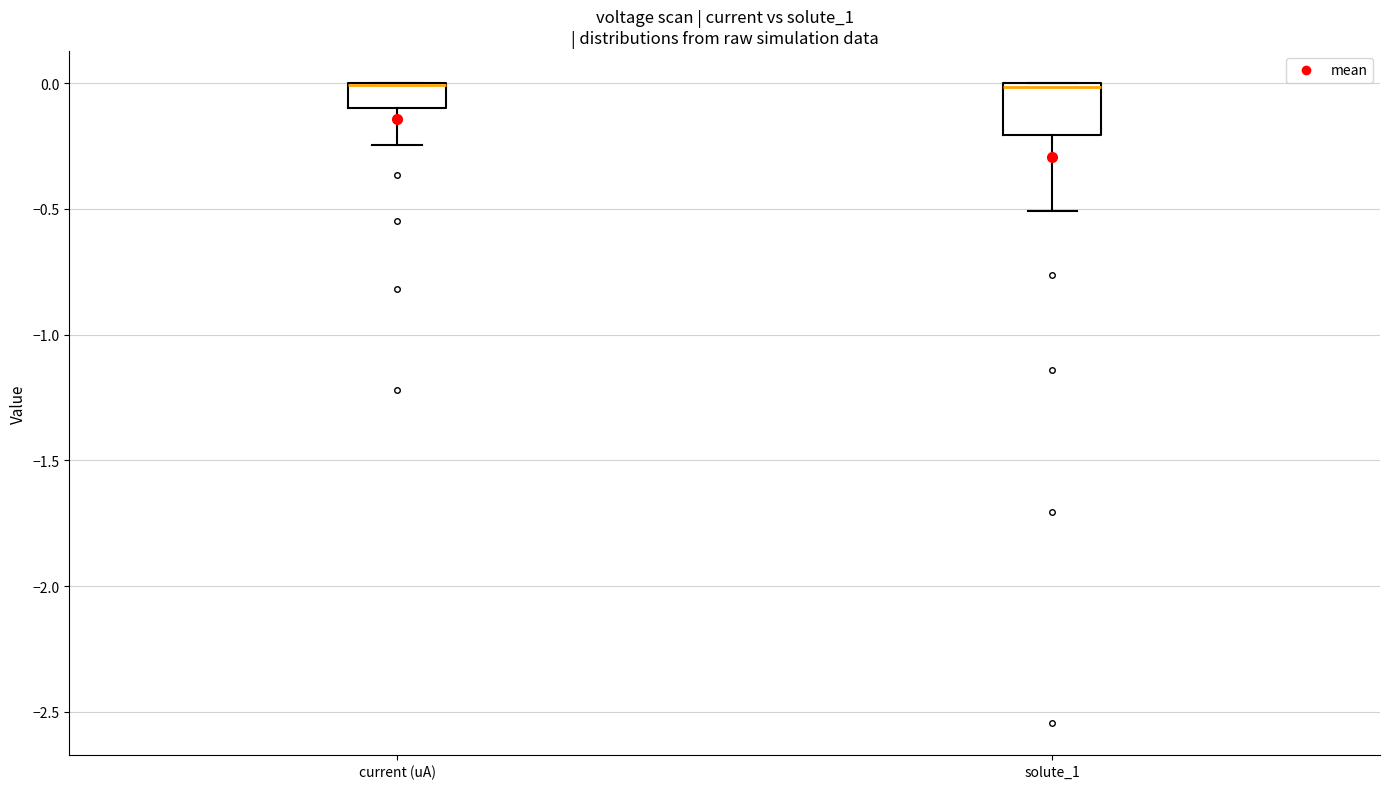

Where does the lower whisker of the box for solute_1 end on the y-axis? The values are not printed on the chart, so give them approximately, as read against the axis.

-0.50